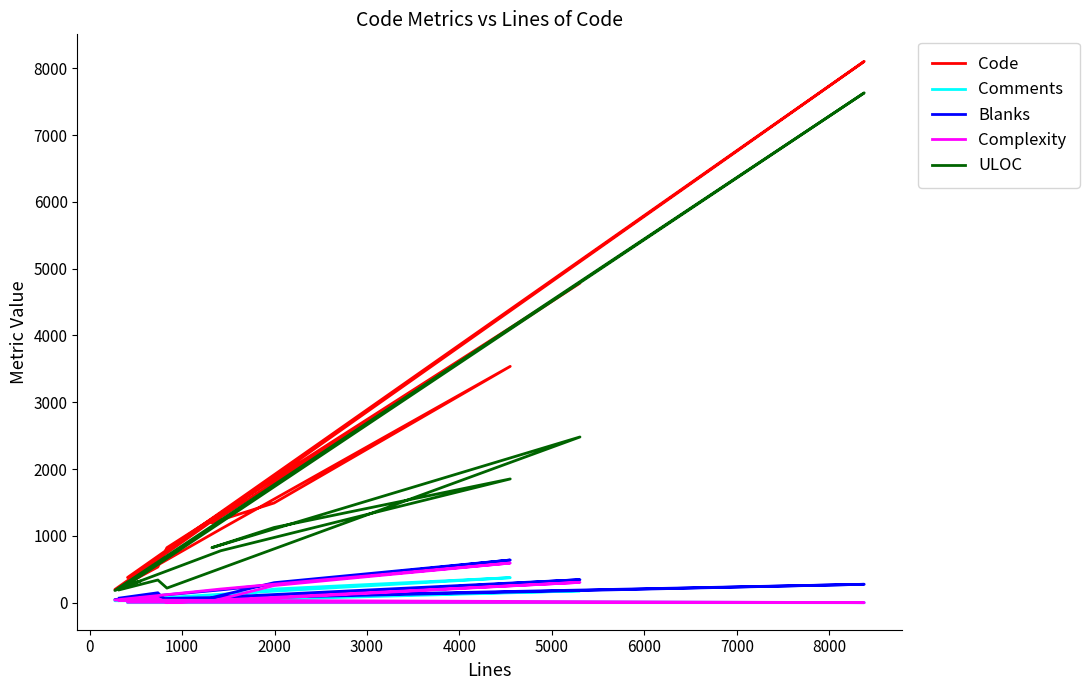

What is the total value across all series at 3000?

2166